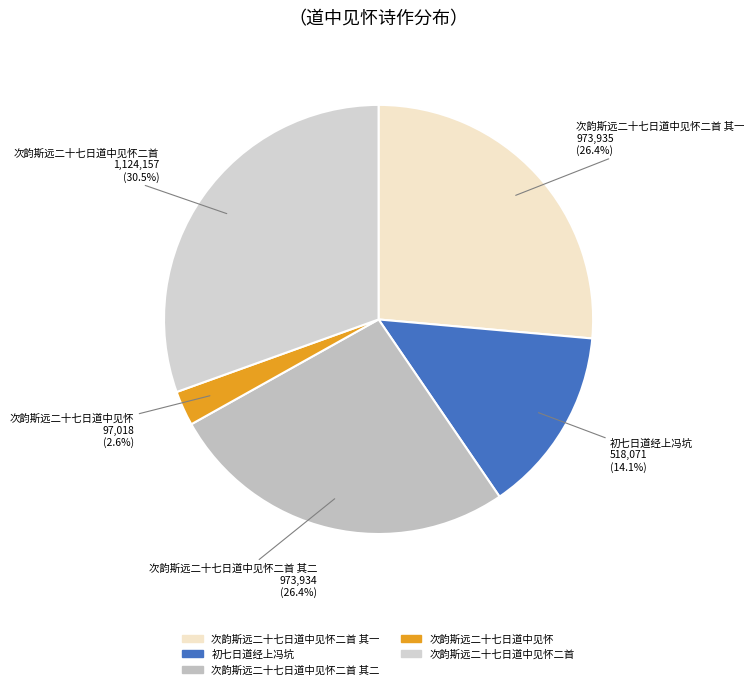

Does 次韵斯远二十七日道中见怀二首 其二 account for over 50% of the chart?

No